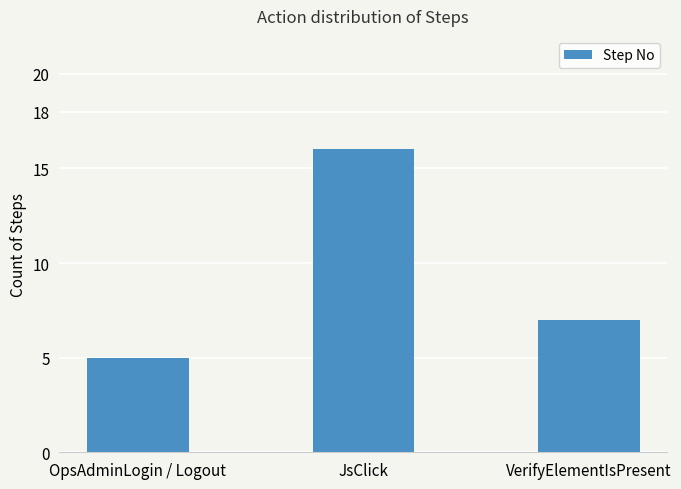

Where does the data first go above 7?

JsClick